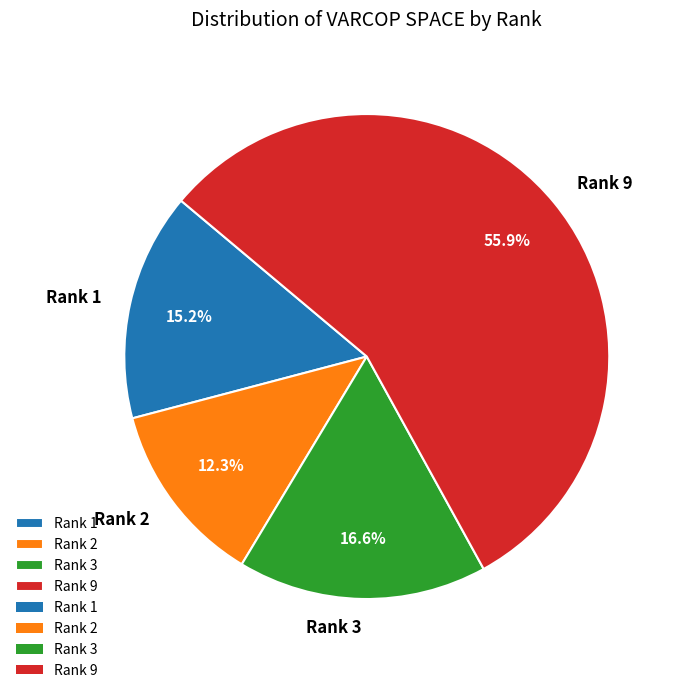

Rank the categories by value from highest to lowest.

Rank 9, Rank 3, Rank 1, Rank 2